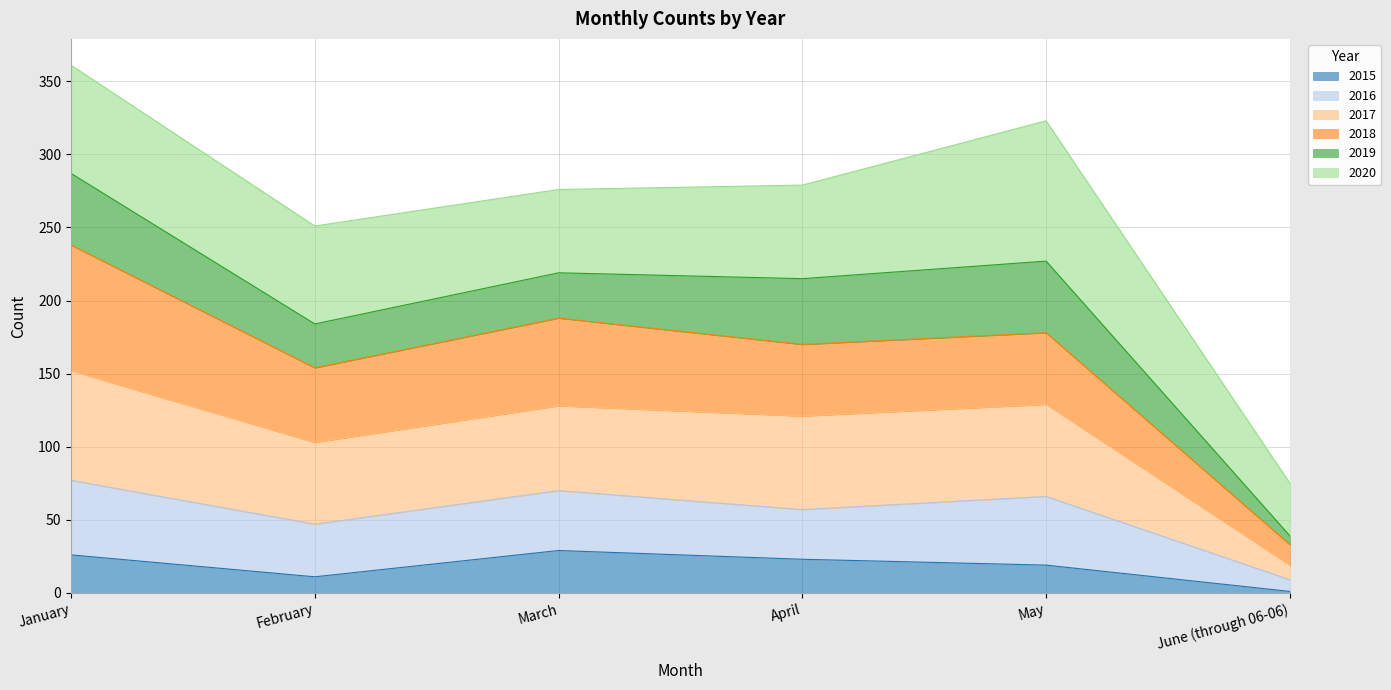

Which category has the highest value across all series?

January